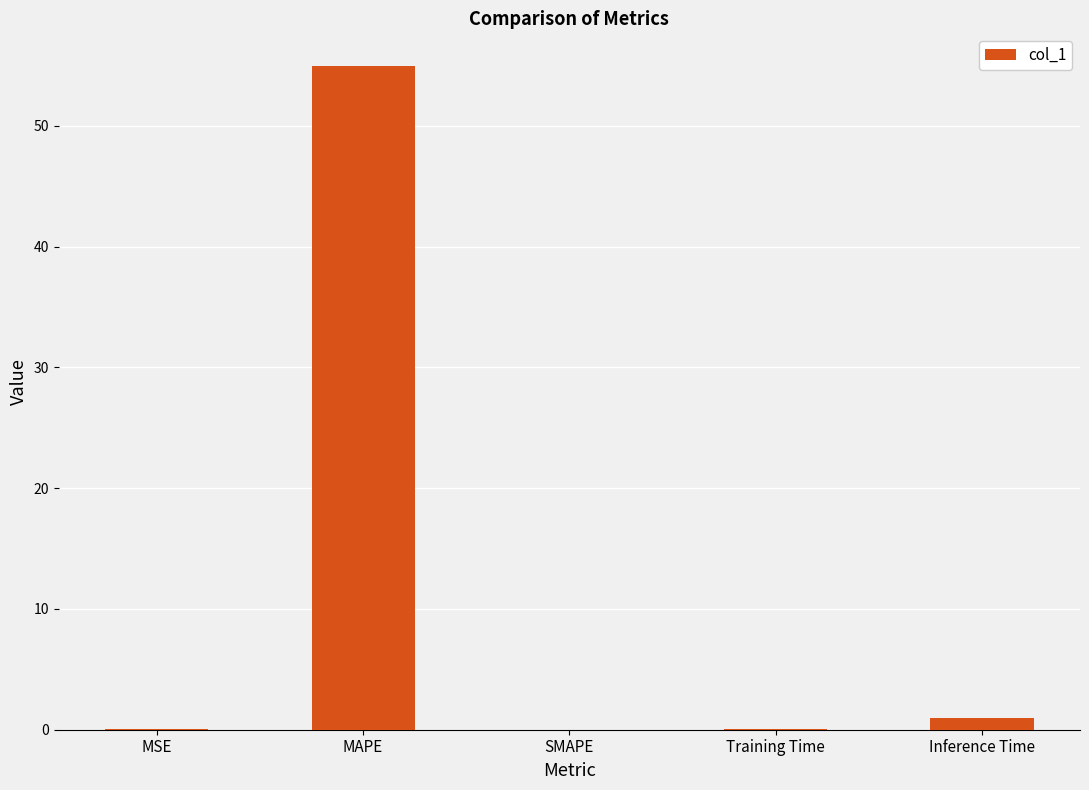

What is the sum of all values?

56.0